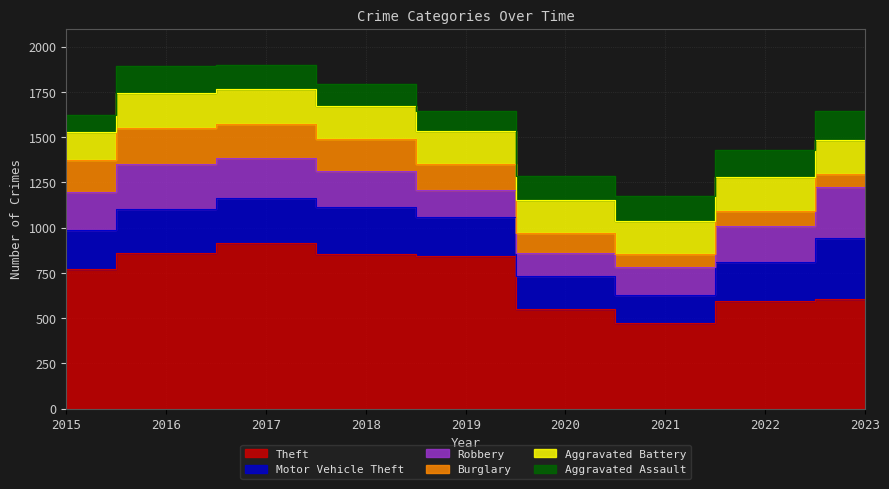

What is the value of the Aggravated Battery point at the 7th from the left?

182